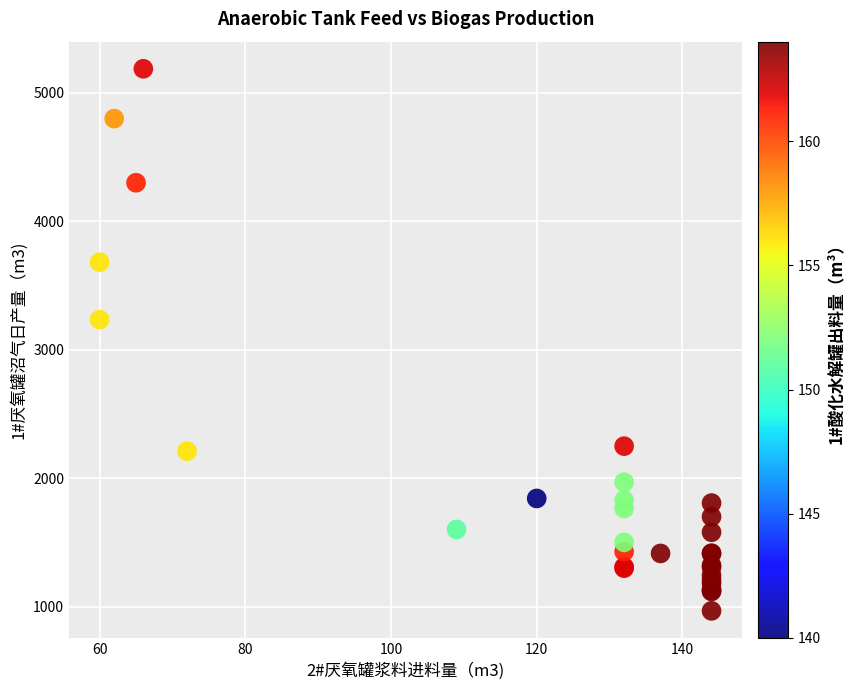

What Y value in the scatter plot is closest to 3076?

3234